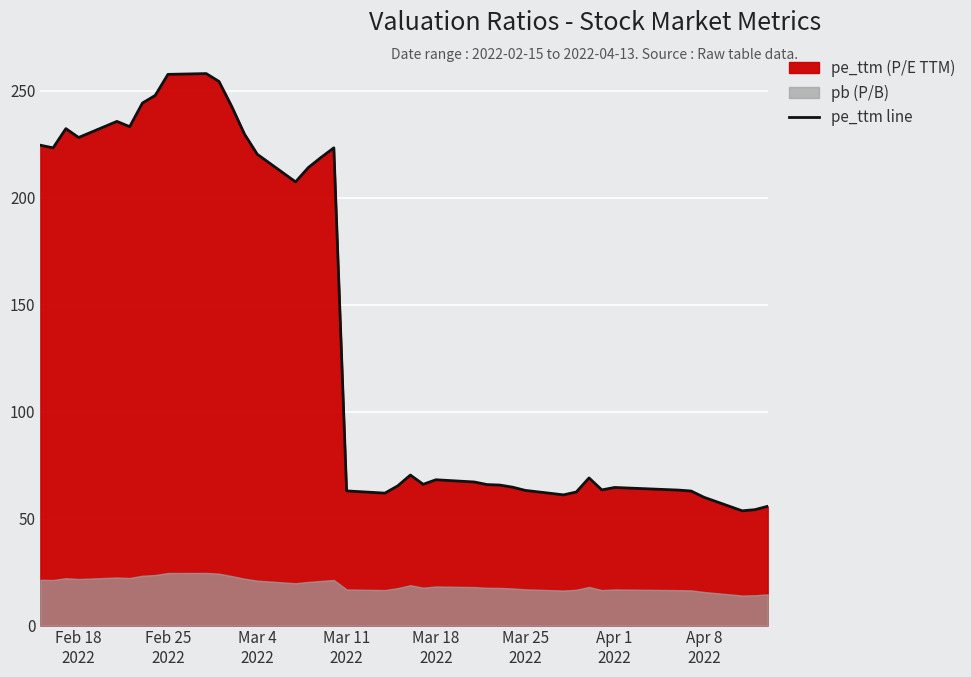

What is the lowest value of the pe_ttm line series?

53.6